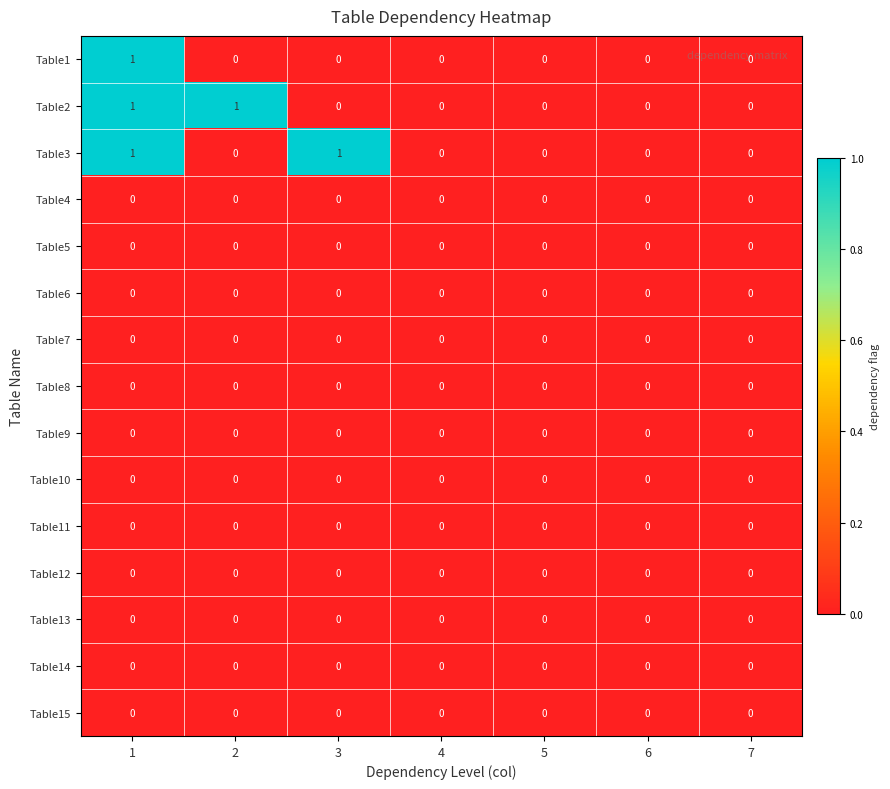

The Table13 series shows 0 at 4. True or false?

True